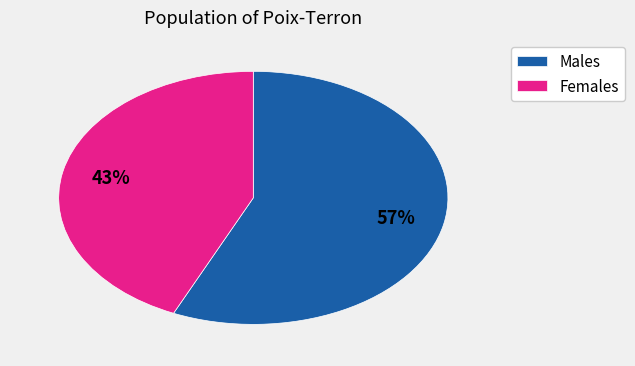

To the nearest percent, what is the average slice percentage?

50%